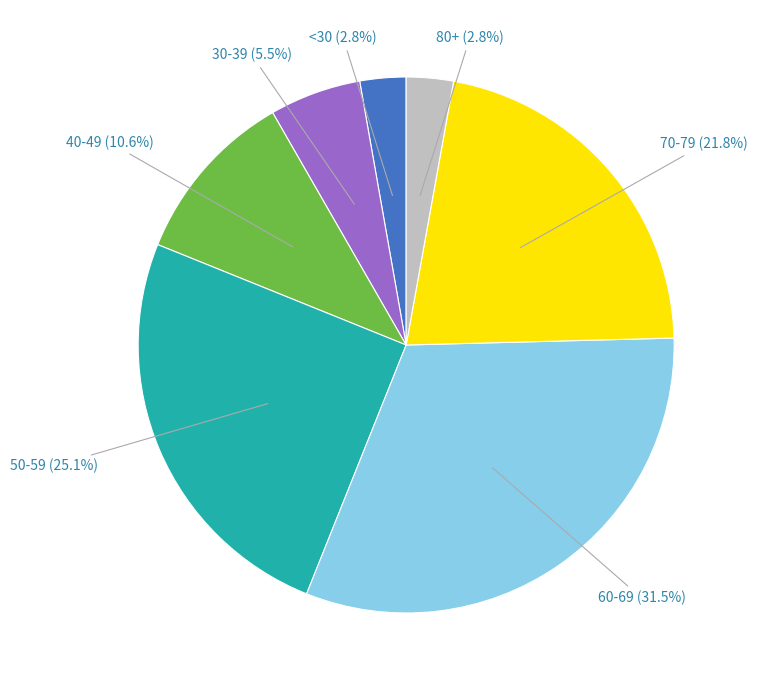

Count the number of slices in the pie.

7